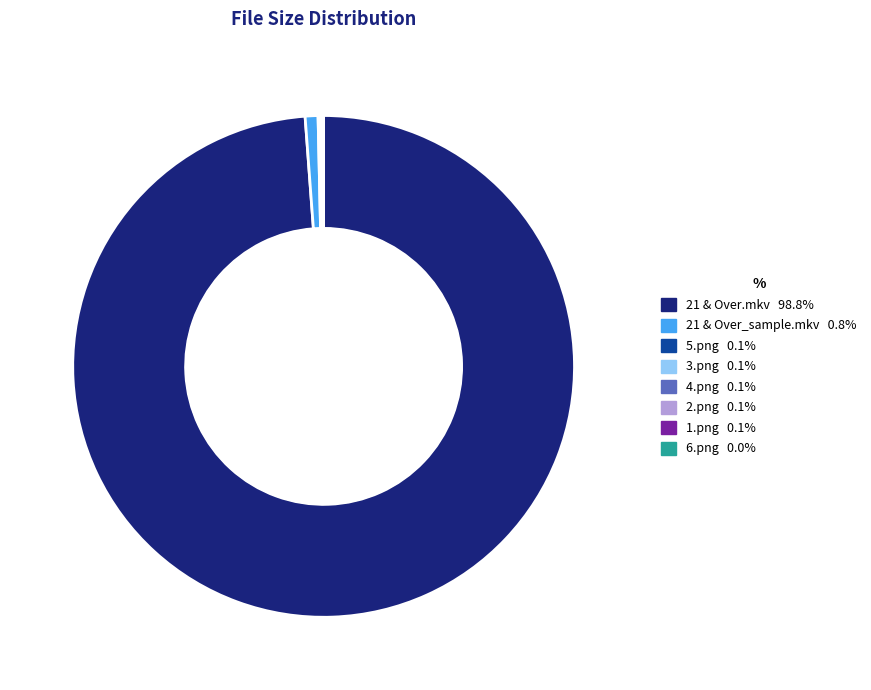

What is the largest slice in the pie chart?

21 & Over.mkv